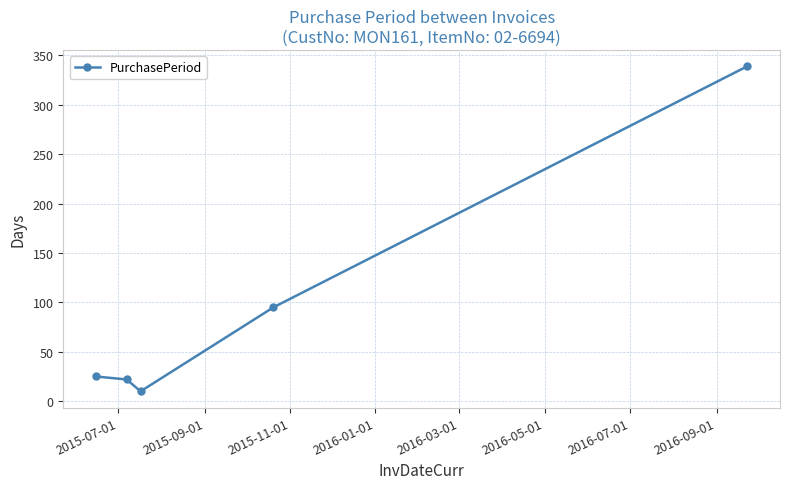

How many lines are shown in the chart?

1